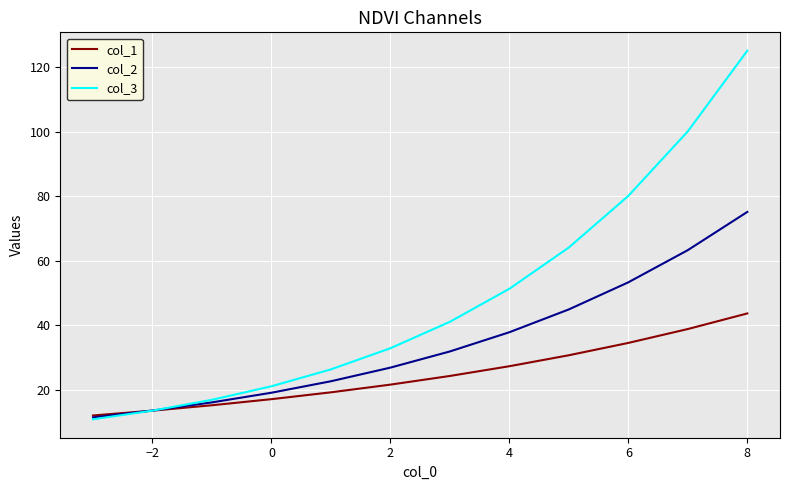

How many categories are shown in the chart?

12